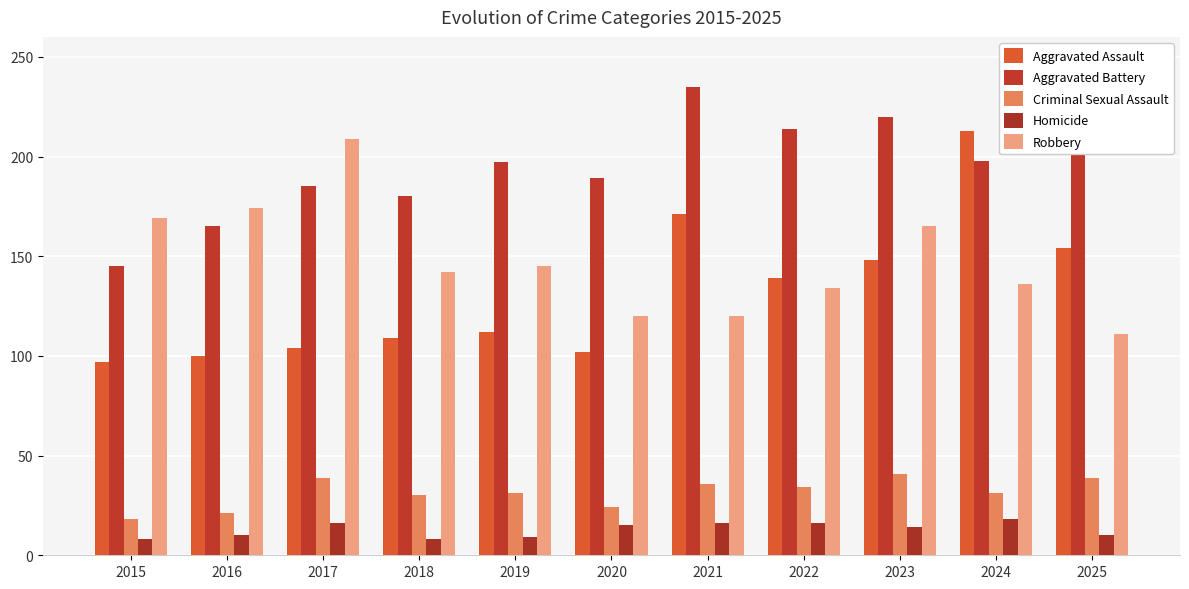

What is the approximate value of Aggravated Assault at 2025, to the nearest 10?

150